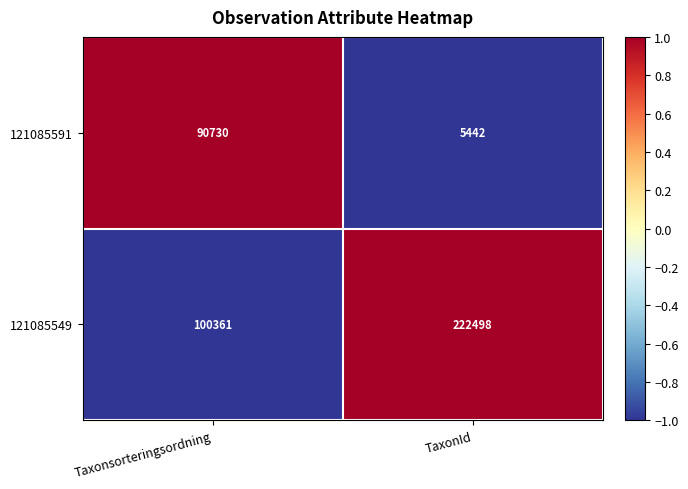

Read the 121085549 value at Taxonsorteringsordning, to the nearest 50.

100350